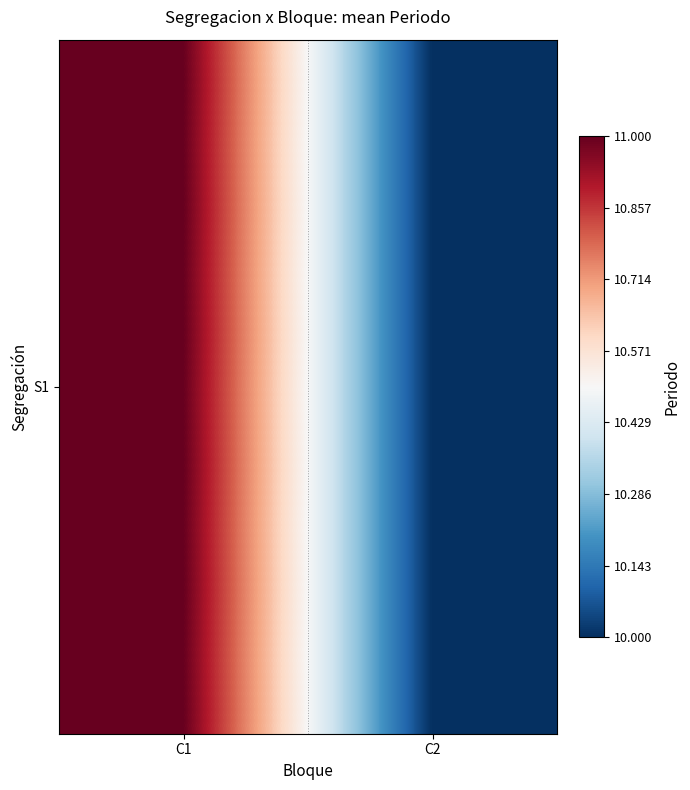

Reading right to left, transcribe all the data shown in this chart.

10	11